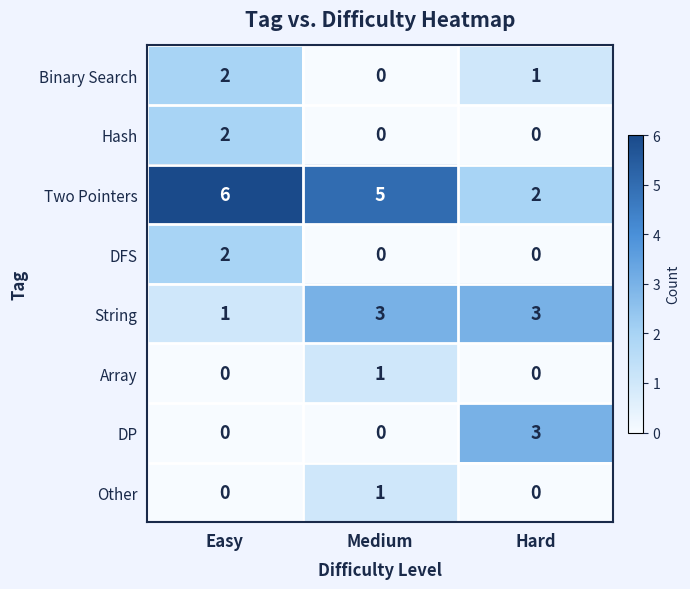

At which category does the chart reach its peak across all series?

Easy